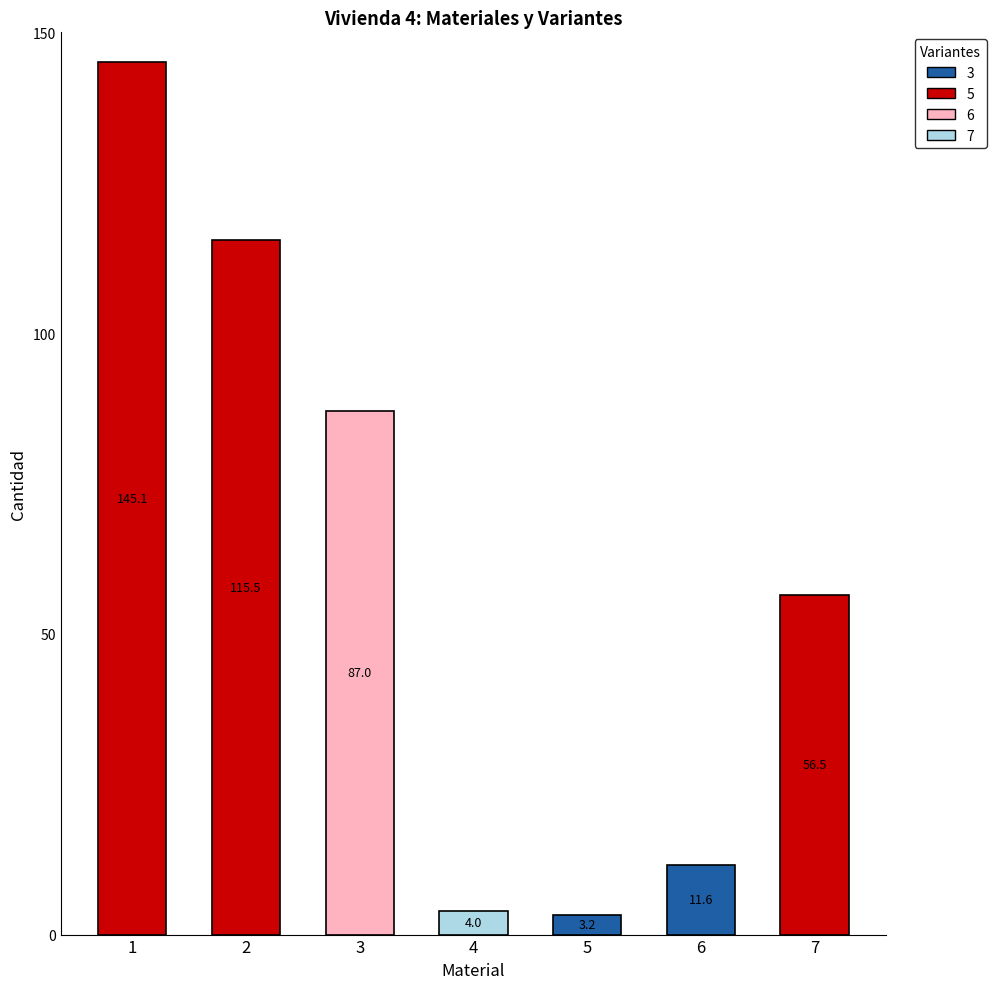

What is the sum of all values?

422.9